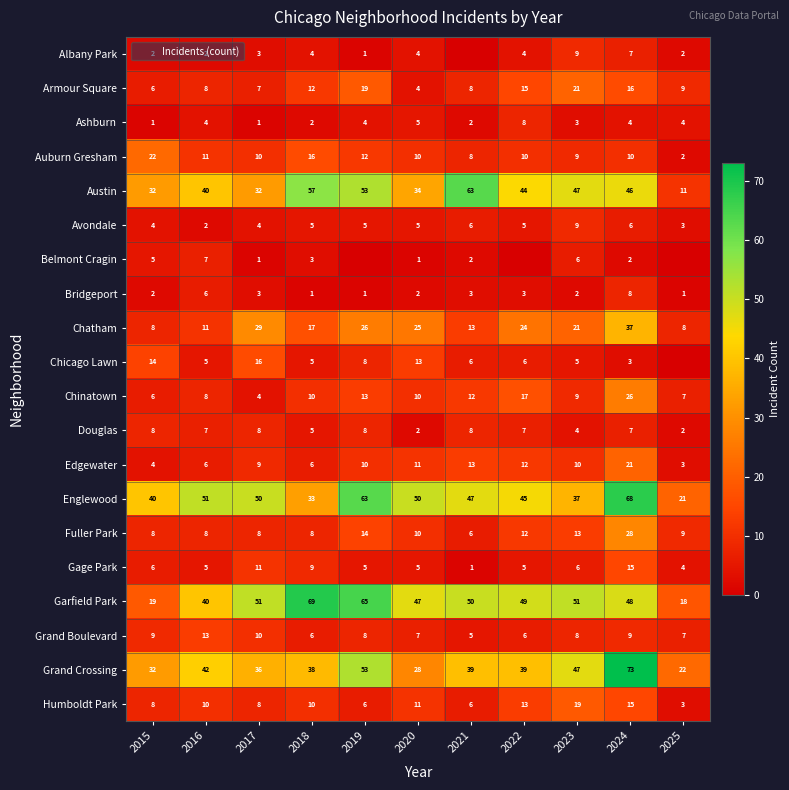

Where is Auburn Gresham nearest to the value 12?

2019